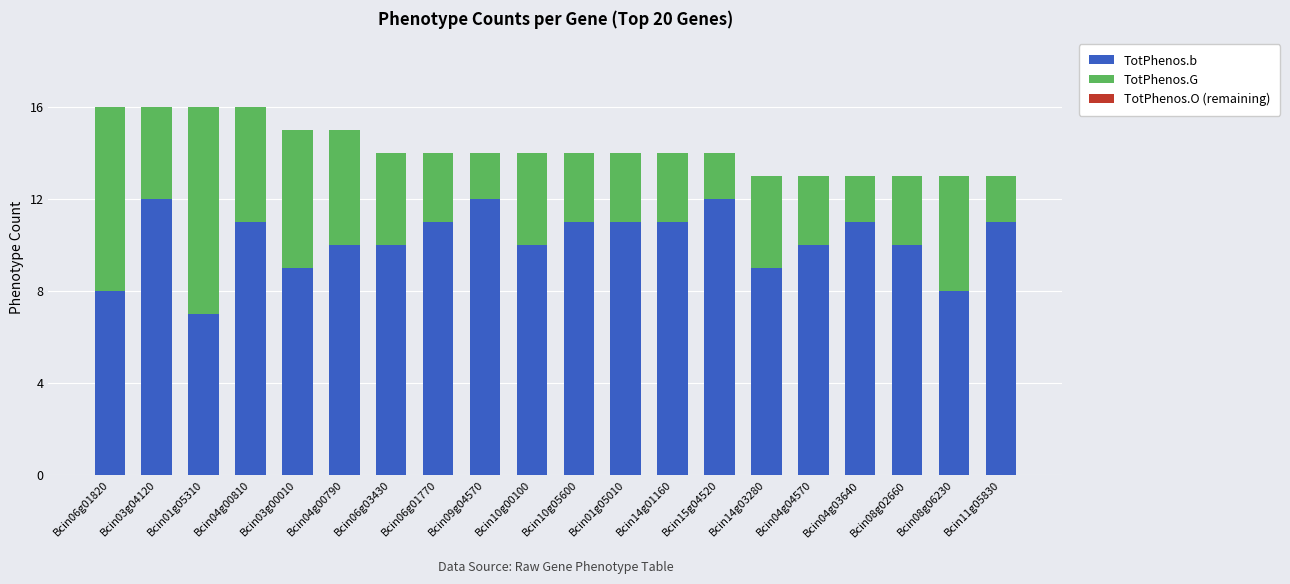

Is it true that TotPhenos.b equals 12 at Bcin15g04520?

True